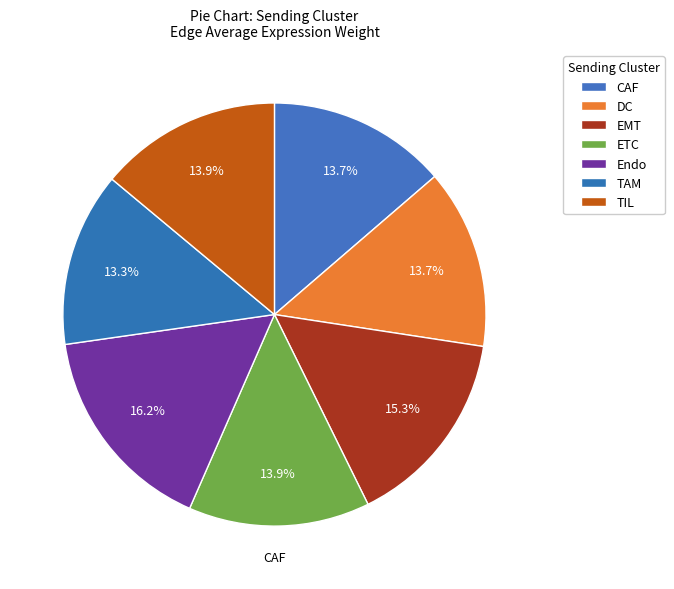

Is it true that EMT is 15% of the pie?

True